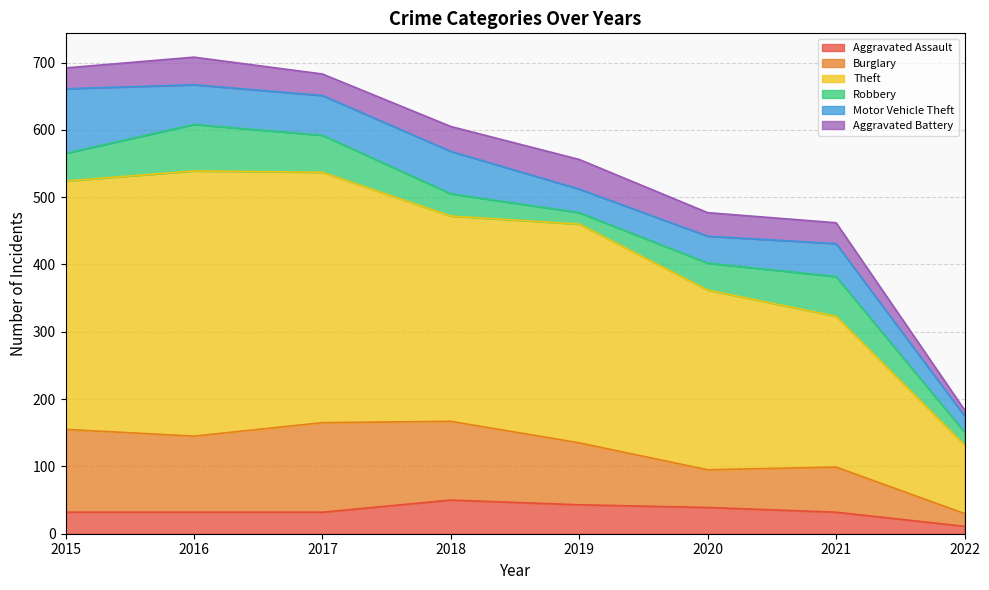

Reading left to right, list all the values displayed in this chart.

Aggravated Assault: 32	32	32	50	43	39	32	11
Burglary: 123	113	133	117	92	56	67	19
Theft: 369	394	372	305	325	267	224	102
Robbery: 41	69	55	33	17	40	59	19
Motor Vehicle Theft: 96	59	59	63	35	40	49	24
Aggravated Battery: 31	41	32	37	44	35	31	9